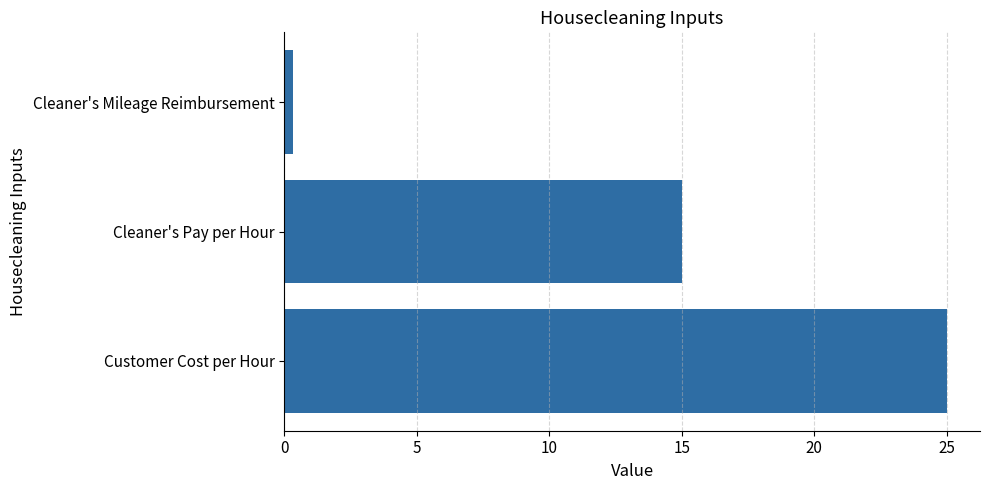

Are the bars grouped side by side (vs. stacked)?

No